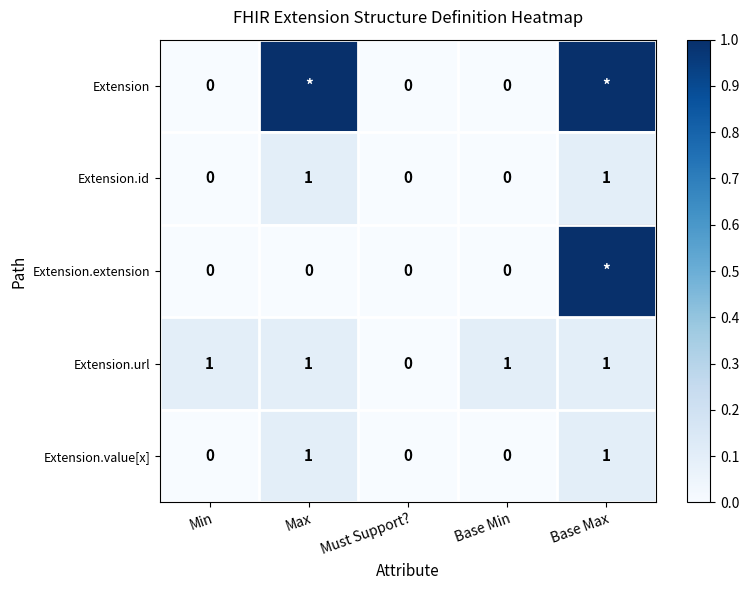

At which label is Extension.url closest to 0?

Must Support?